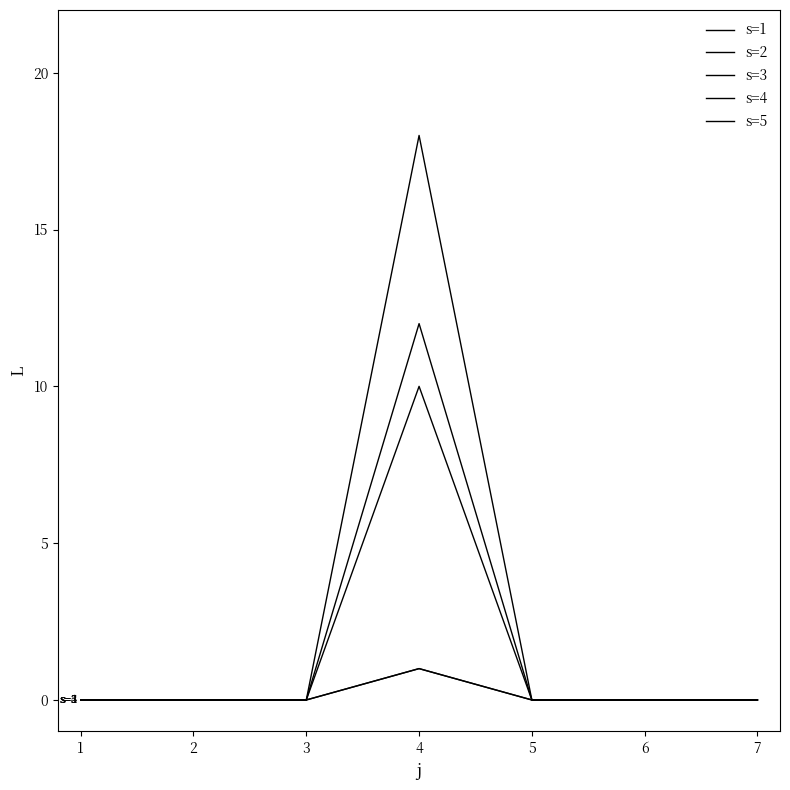

True or false: s=1 and s=3 cross at least once.

False